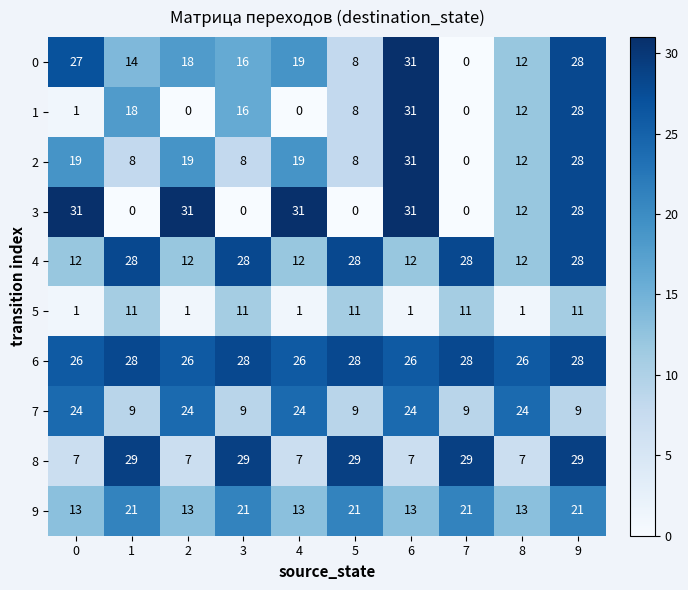

What is the maximum value for 3?

31